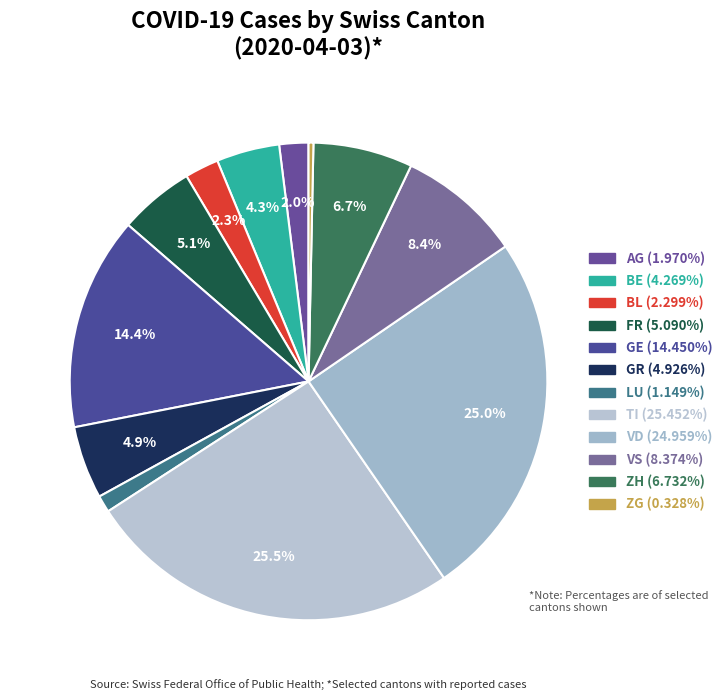

How many slices are in this pie chart?

12